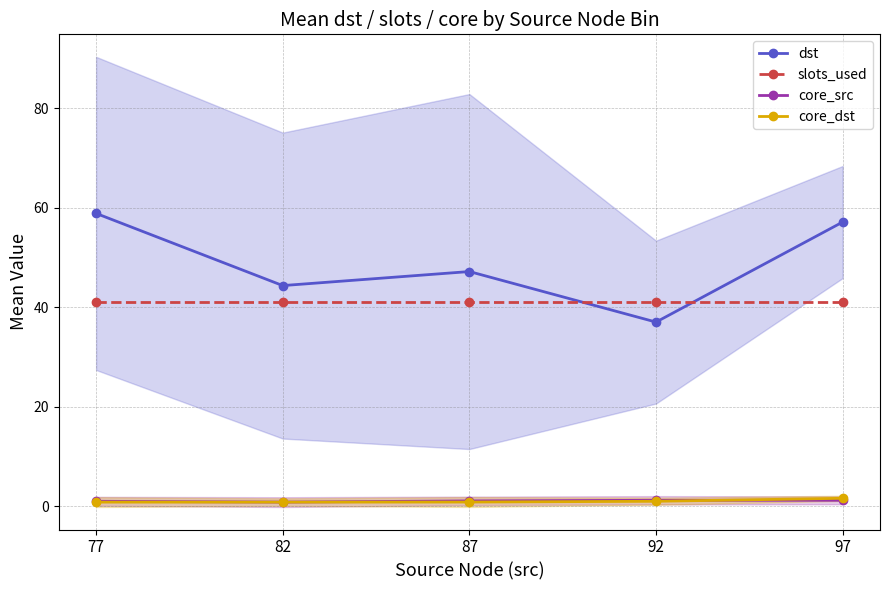

Which series has the largest total across all categories?

dst